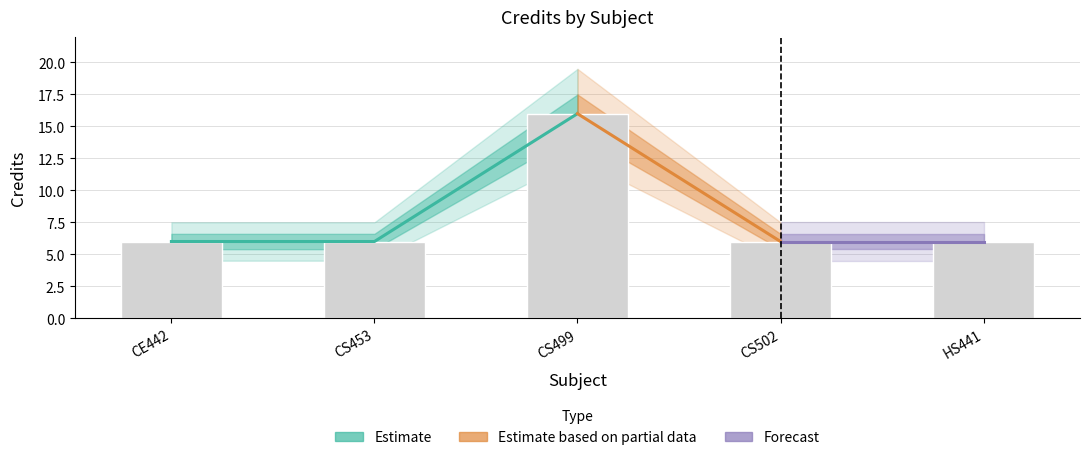

Reading right to left, extract all data points from this chart.

6	6	16	6	6